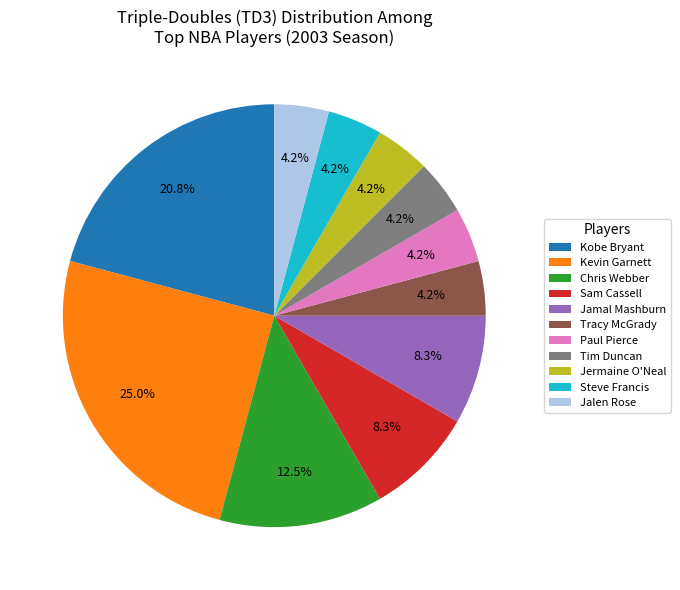

What portion of the pie excludes Tracy McGrady?

95.8%